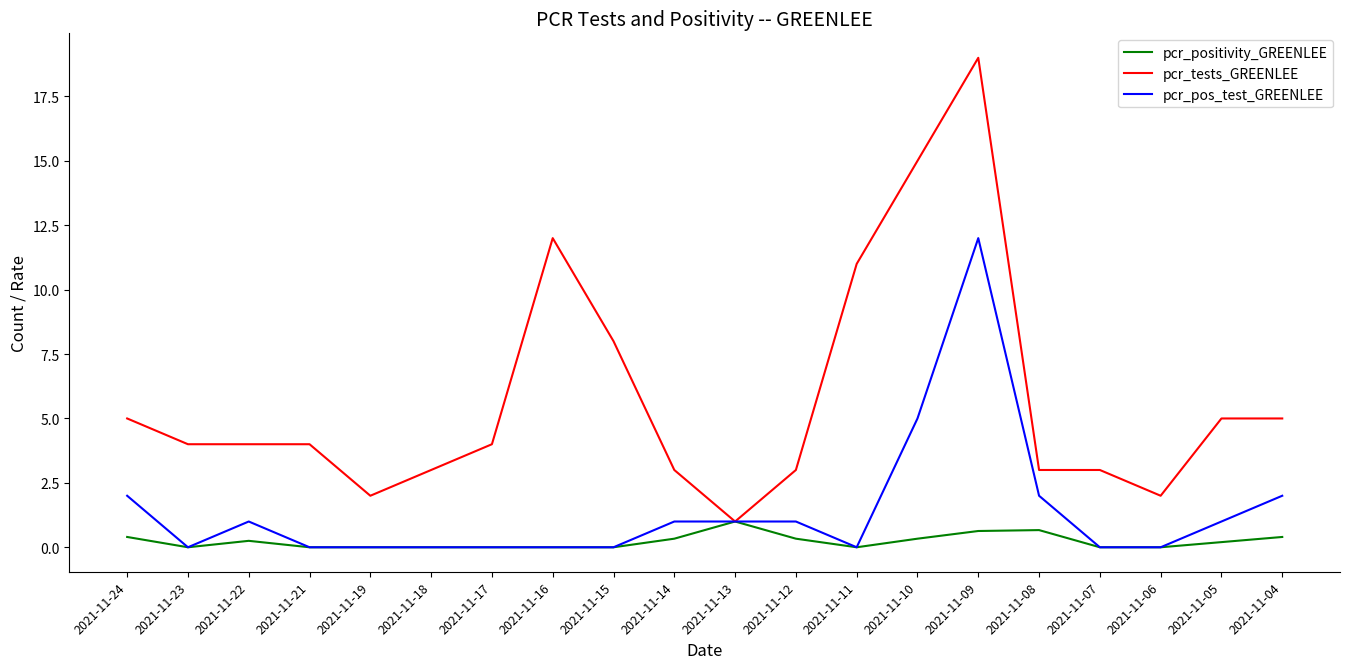

Is the value of pcr_positivity_GREENLEE at 2021-11-05 greater than the value of pcr_tests_GREENLEE at 2021-11-11?

No